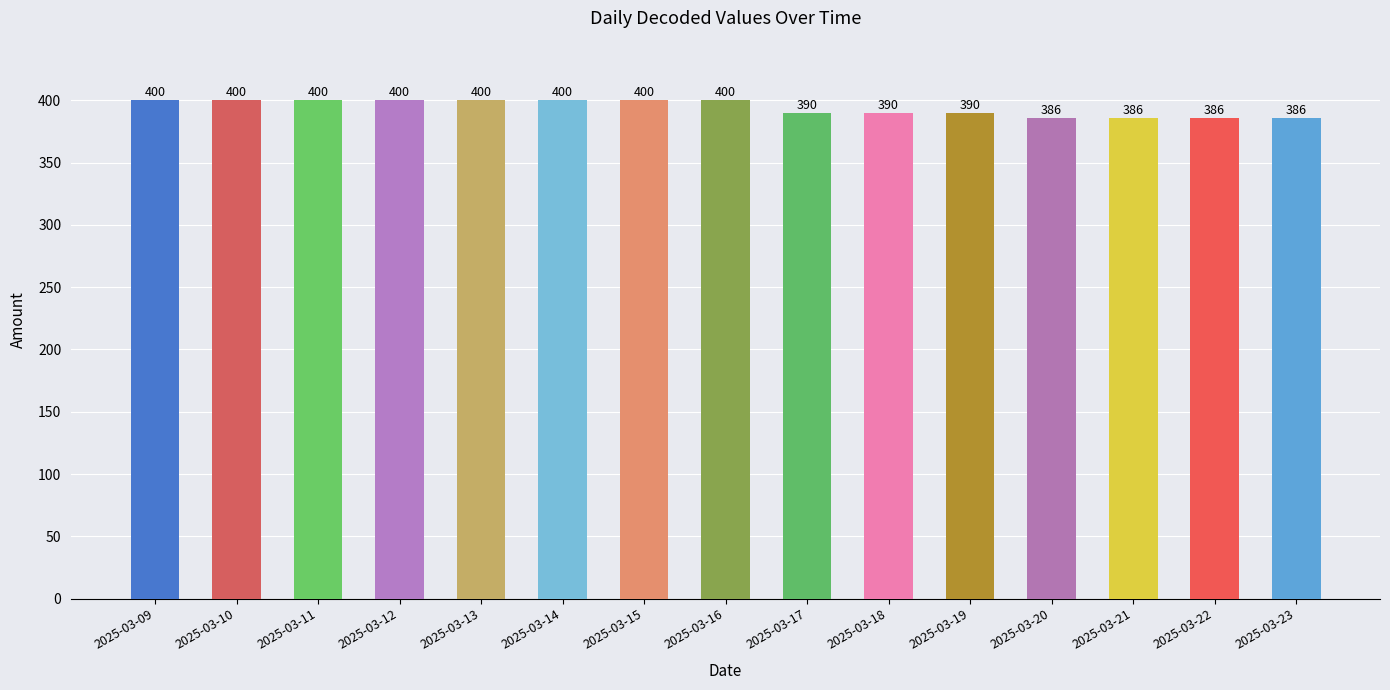

Is it true that the value at 2025-03-13 is 400?

True